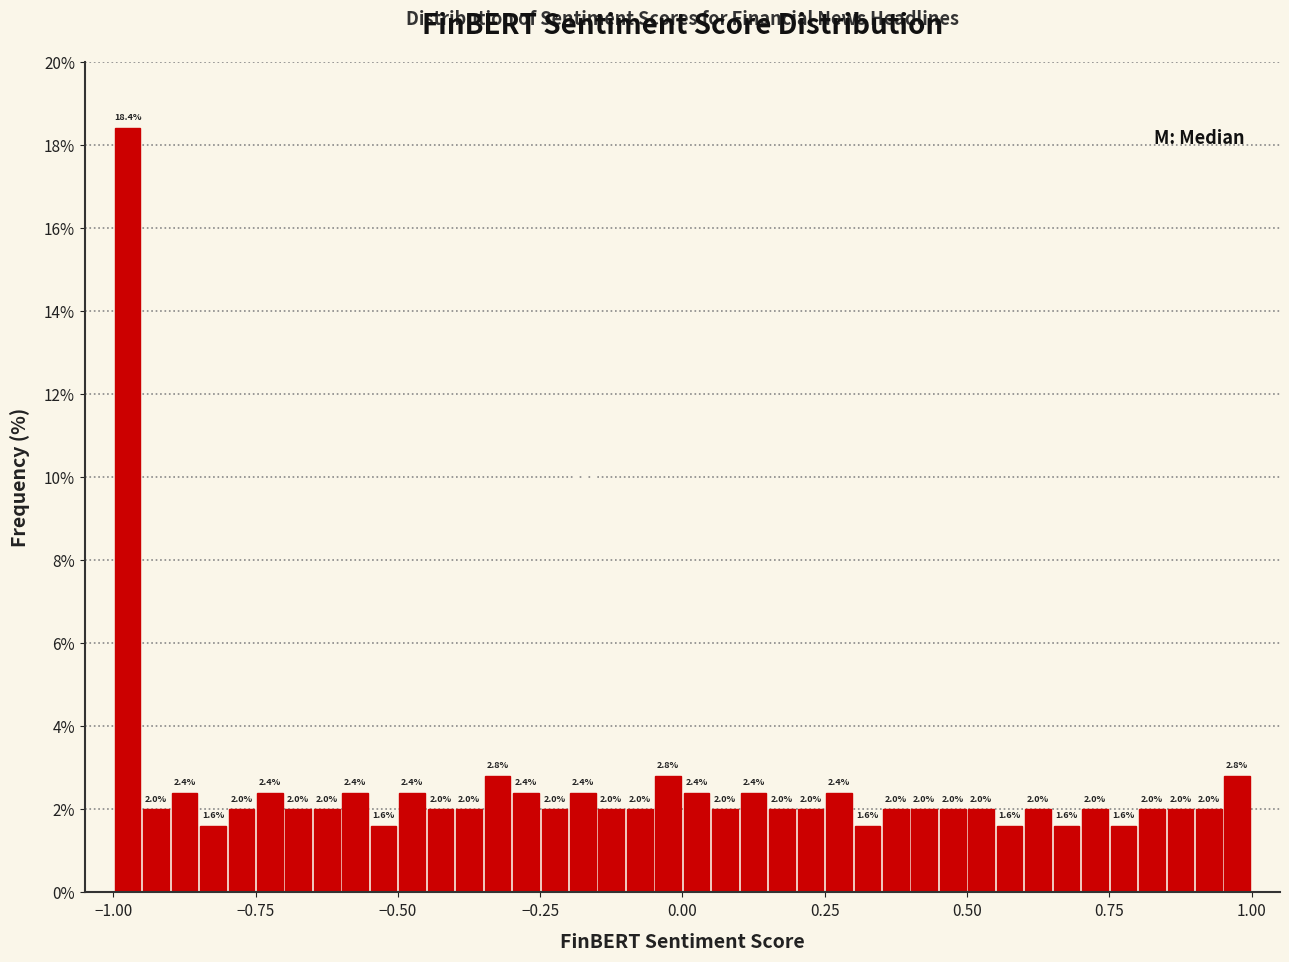

Around what value on the x-axis is the tallest bar? Give the approximate position of its centre, as read against the axis.

-0.95